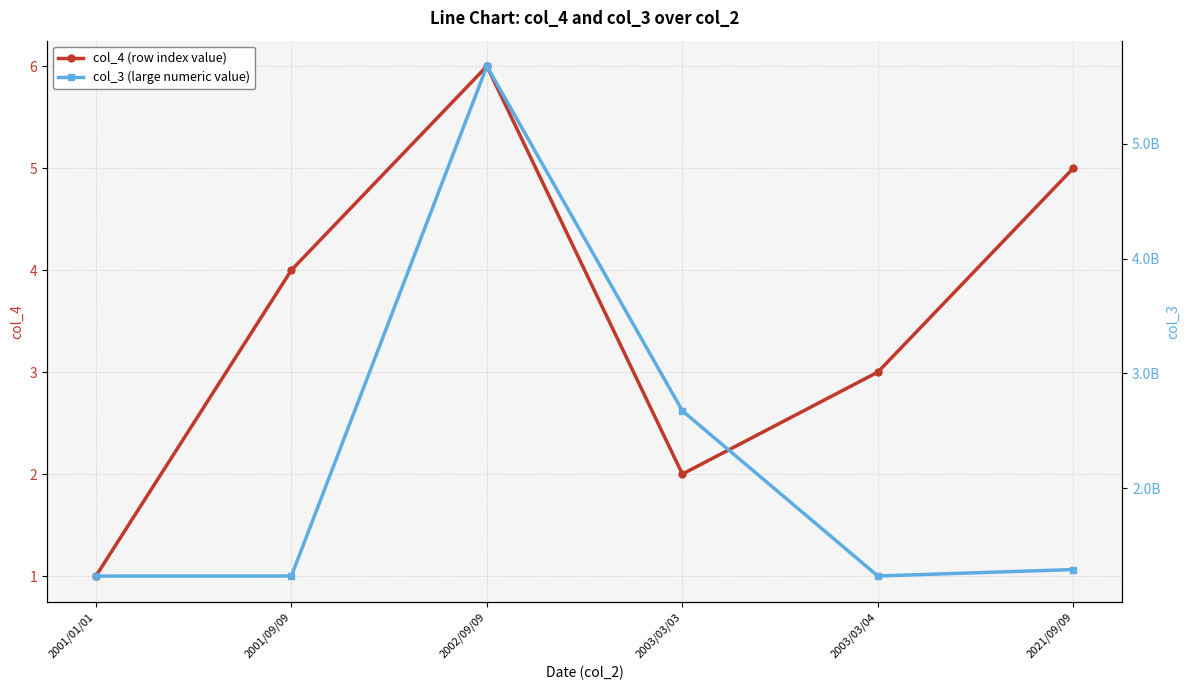

Which series has the largest range (max minus min)?

col_3 (large numeric value)